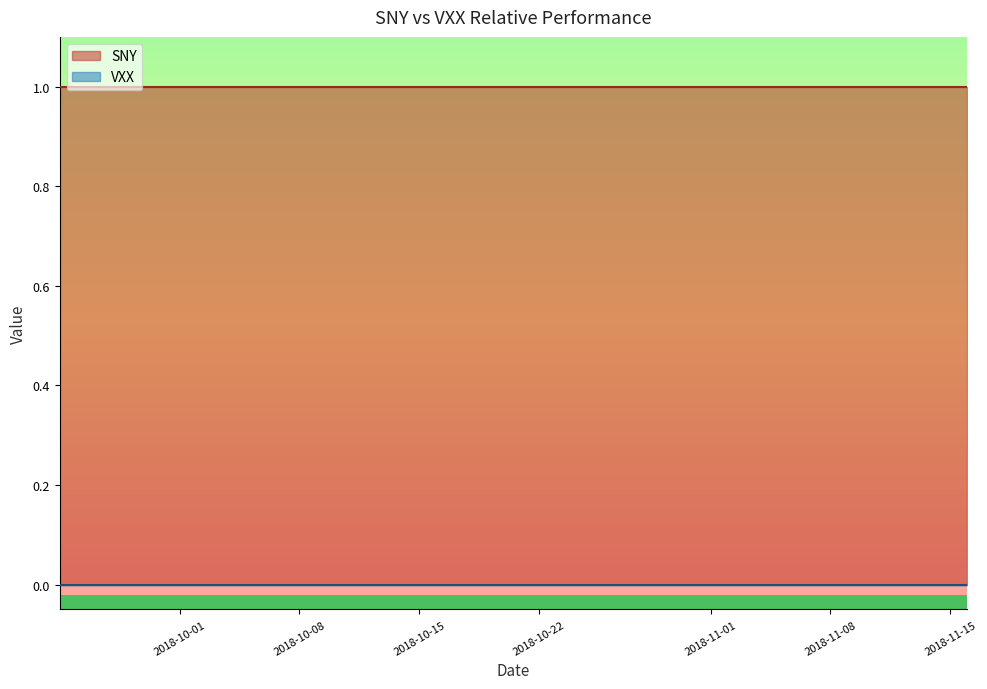

Read the SNY value at 2018-10-29.

1